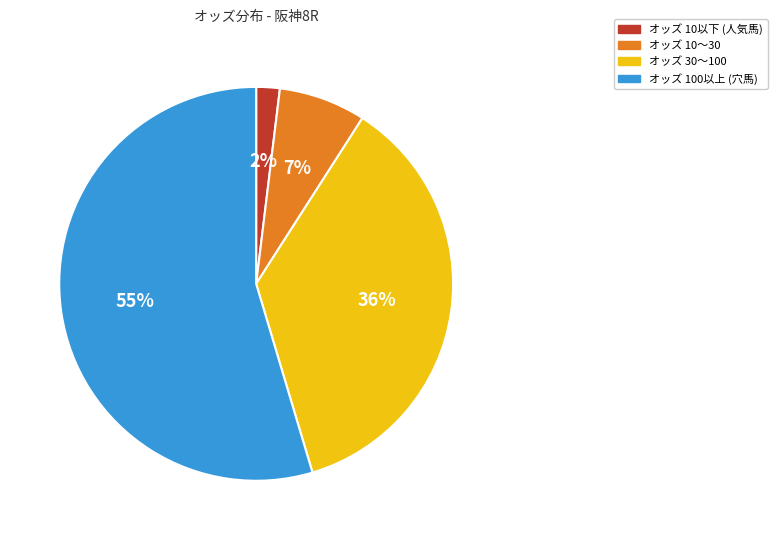

How many slices are in this pie chart?

4